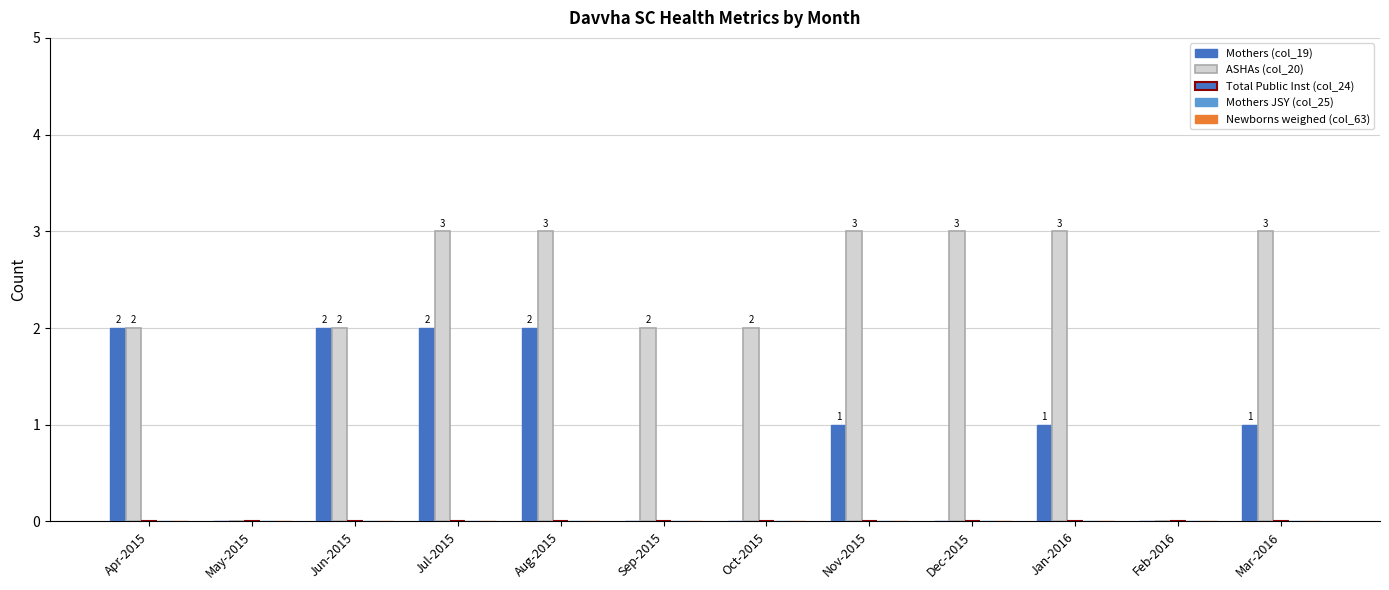

Are the bars grouped side by side (vs. stacked)?

Yes